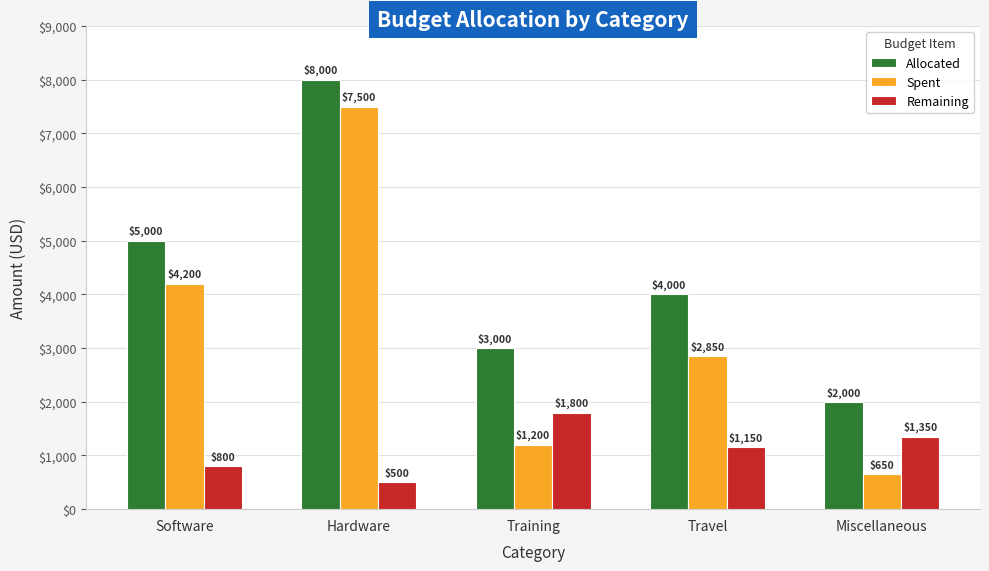

Reading left to right, transcribe all the data shown in this chart.

Allocated: Software=5000	Hardware=8000	Training=3000	Travel=4000	Miscellaneous=2000
Spent: Software=4200	Hardware=7500	Training=1200	Travel=2850	Miscellaneous=650
Remaining: Software=800	Hardware=500	Training=1800	Travel=1150	Miscellaneous=1350